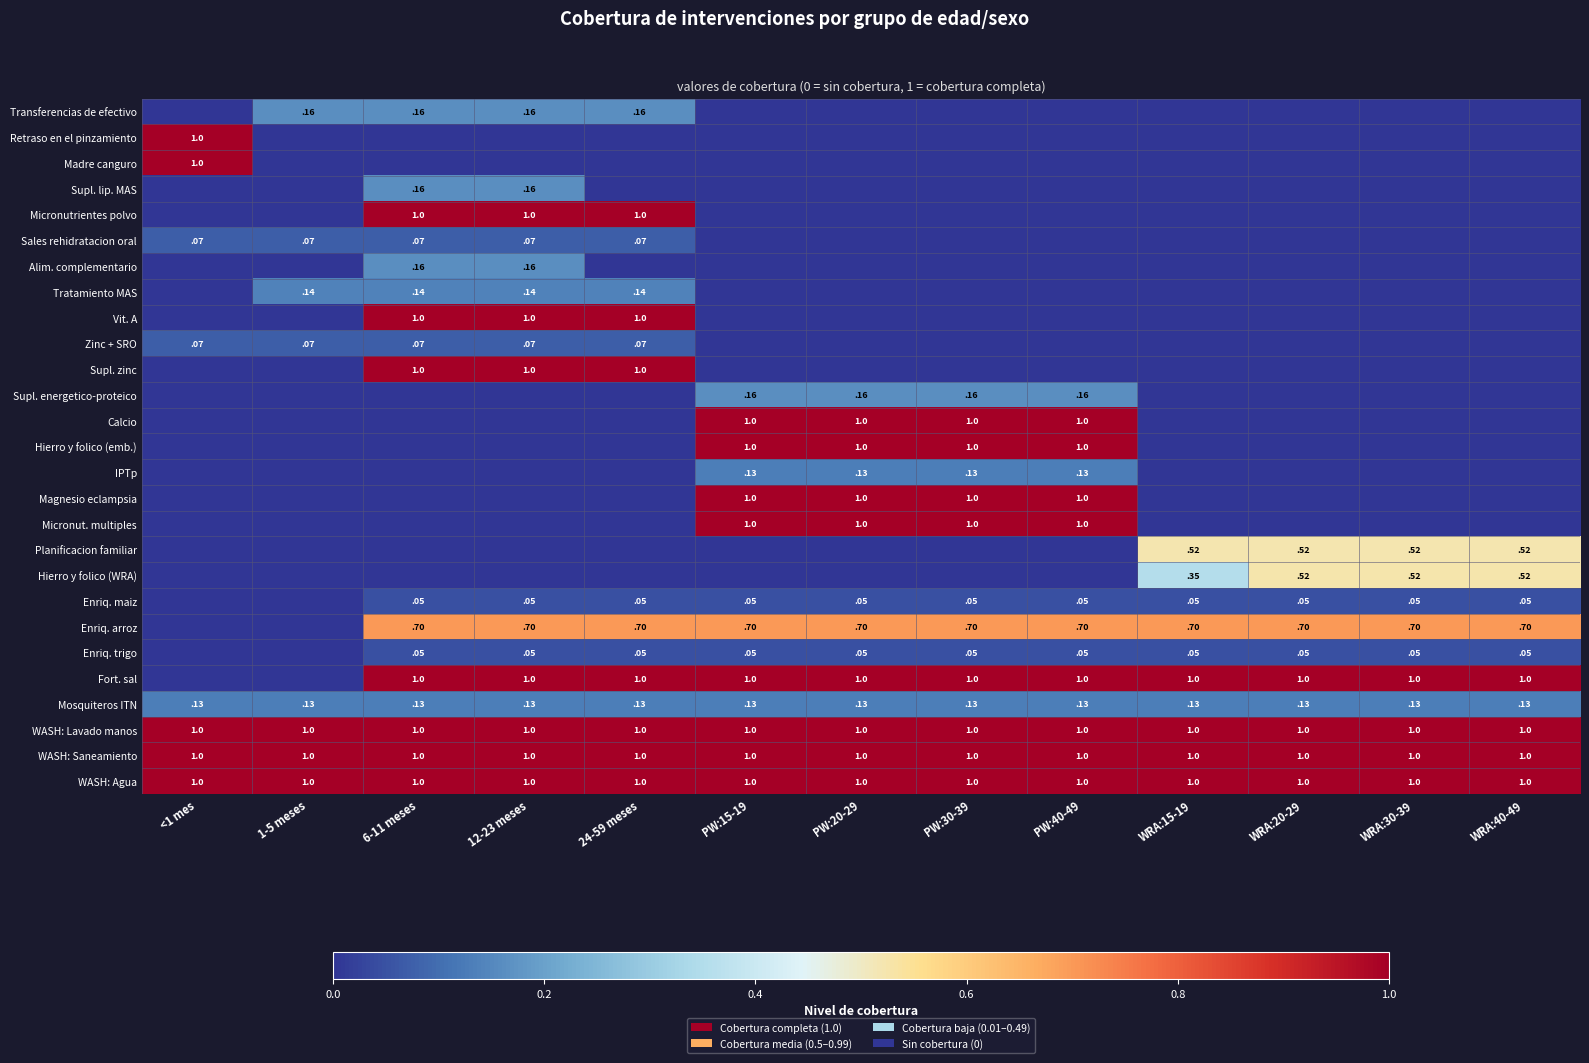

The value of Fort. sal at 12-23 meses is 1.0. True or false?

True